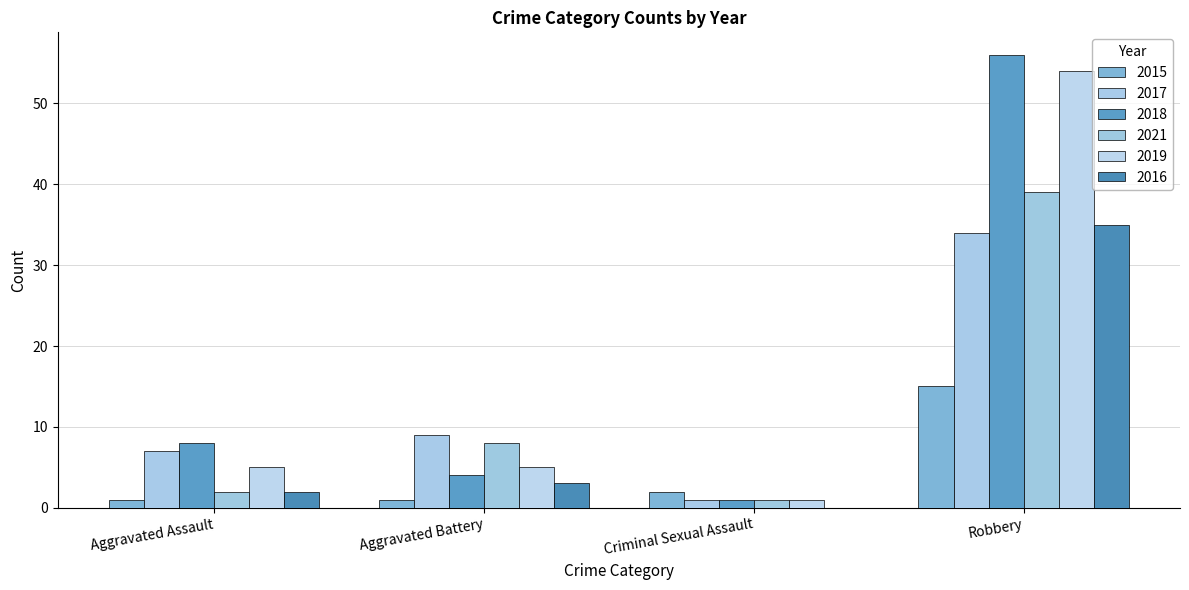

Does the chart contain stacked bars?

No